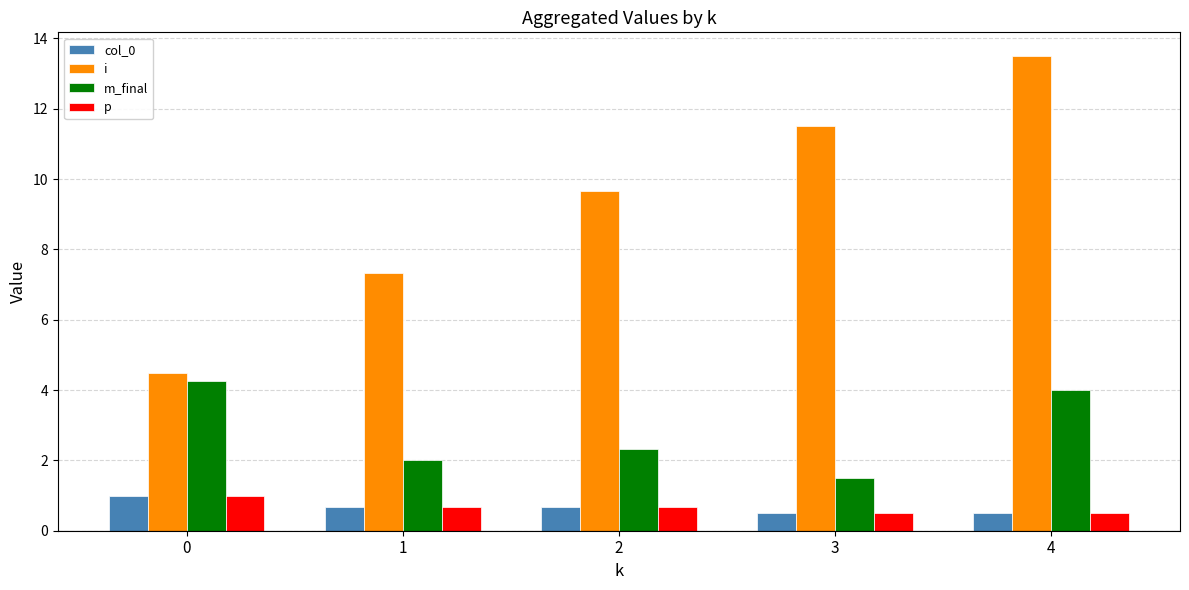

How many bars are there in each group?

4